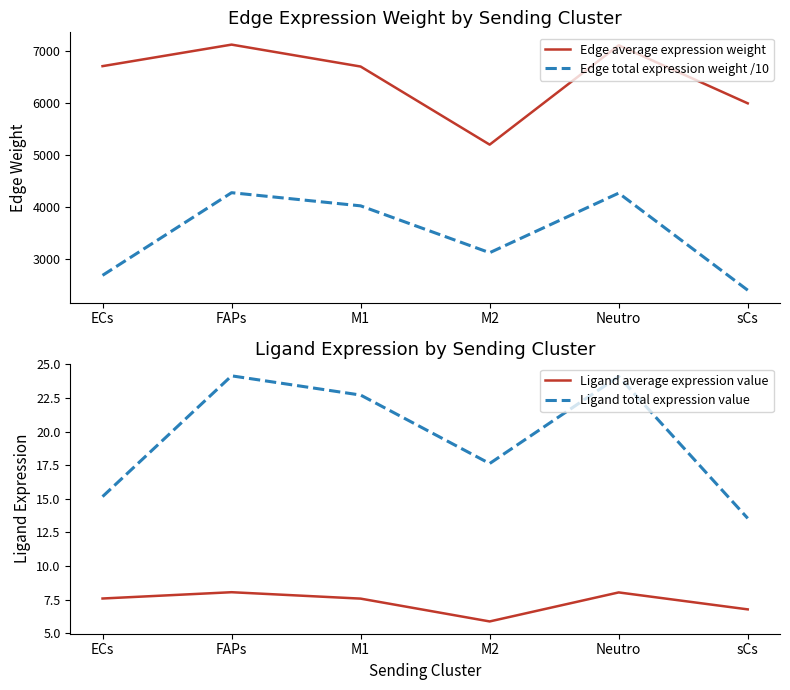

At which category does the chart reach its minimum across all series?

M2